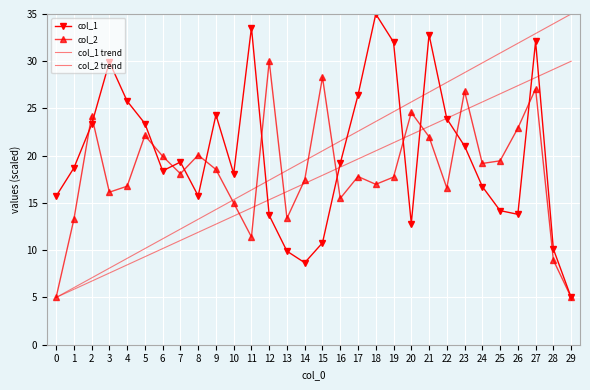

Is it true that col_1 trend equals 29.8 at 24?

True